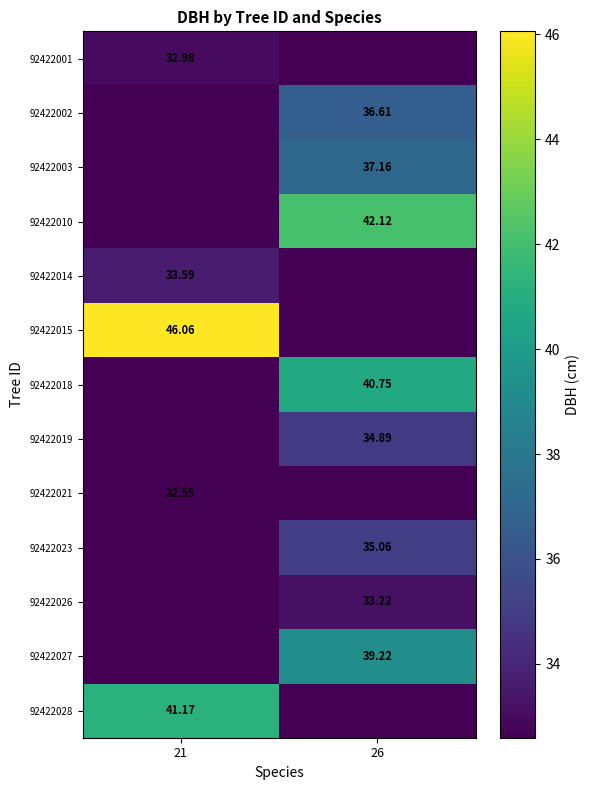

At which category is the sum across all series the highest?

26